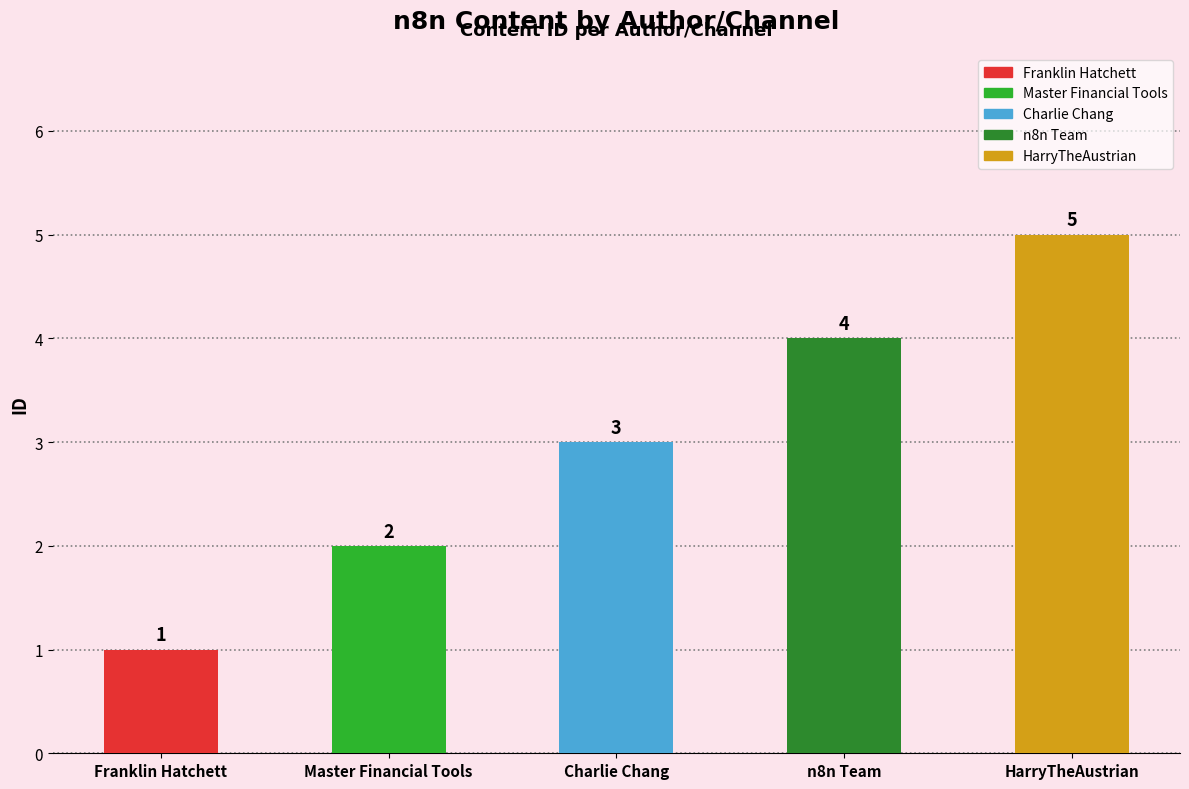

What is the label of the 3rd bar from the right?

Charlie Chang